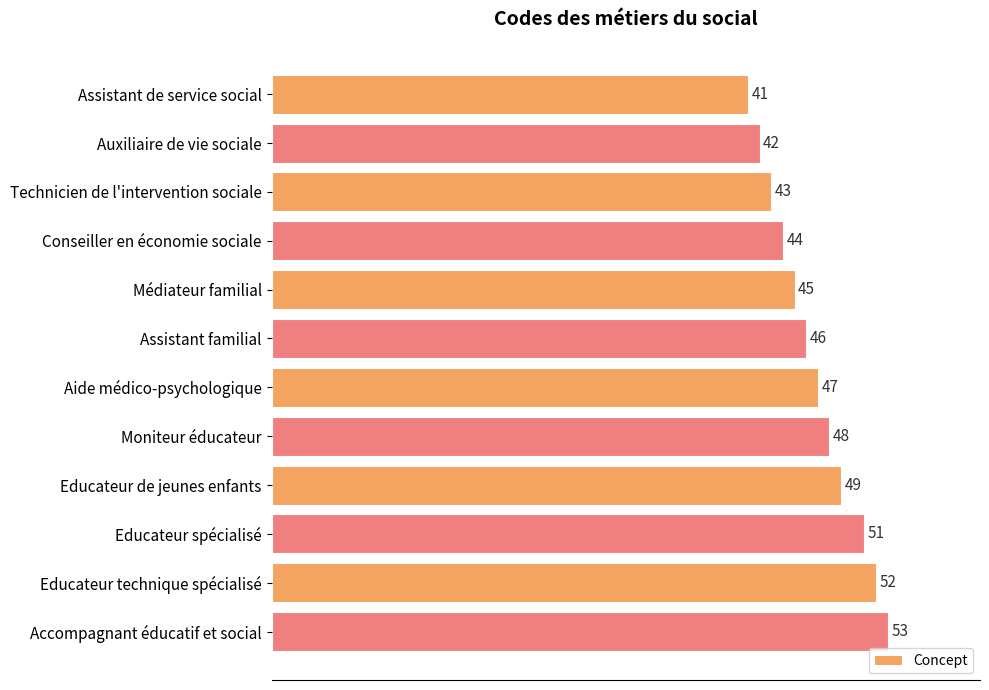

Reading bottom to top, what are all the values shown in this chart?

Accompagnant éducatif et social=53	Educateur technique spécialisé=52	Educateur spécialisé=51	Educateur de jeunes enfants=49	Moniteur éducateur=48	Aide médico-psychologique=47	Assistant familial=46	Médiateur familial=45	Conseiller en économie sociale=44	Technicien de l'intervention sociale=43	Auxiliaire de vie sociale=42	Assistant de service social=41